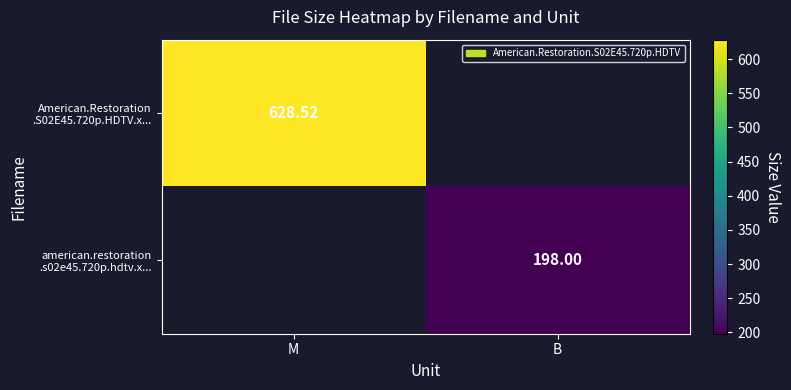

List the labels in order of american.restoration .s02e45.720p.hdtv.x... value, largest first.

M, B